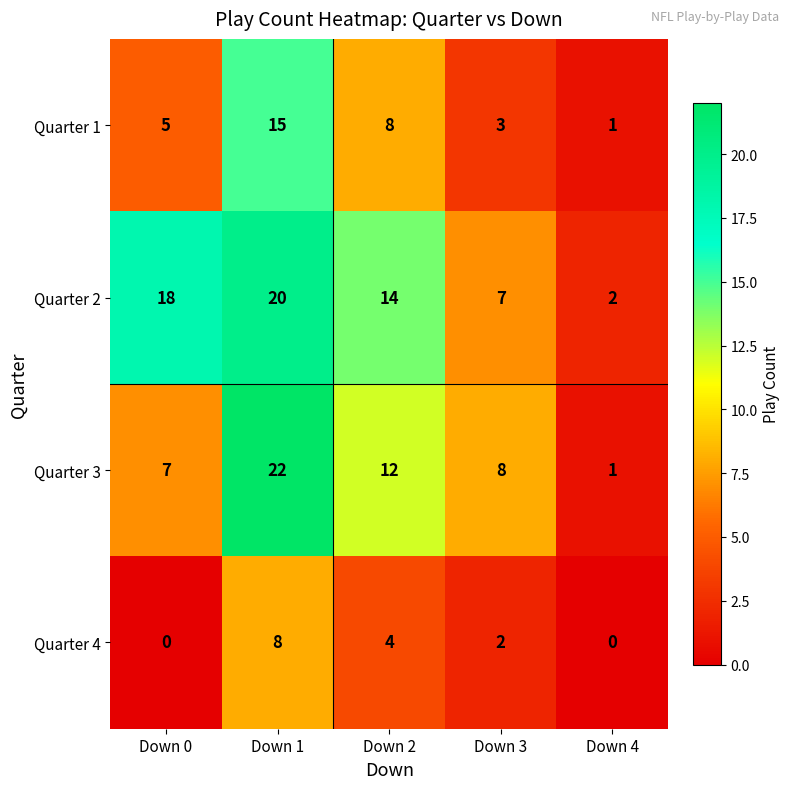

How many categories are shown in the chart?

5